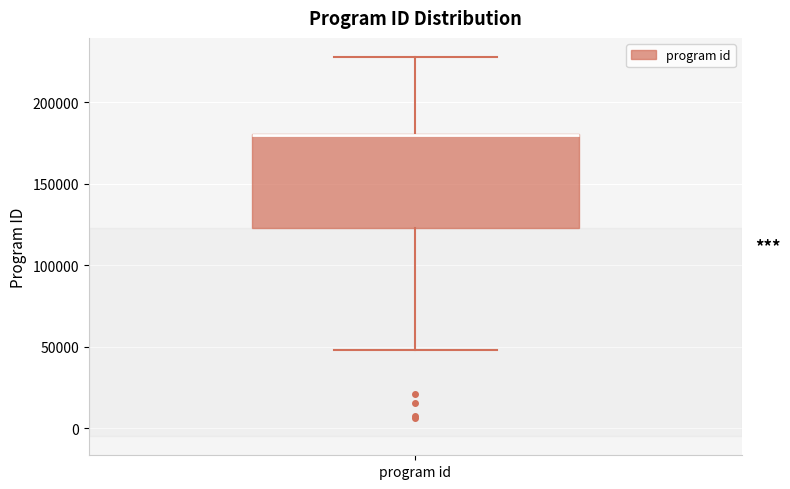

Read this box plot against the y-axis: the position of the median line, the range covered by the box, and the ends of both whiskers. The values are not printed on the chart, so give them approximately, as read against the axis.

median 180000 (drawn on the box's upper edge), box 125000 to 180000, whiskers 50000 to 230000